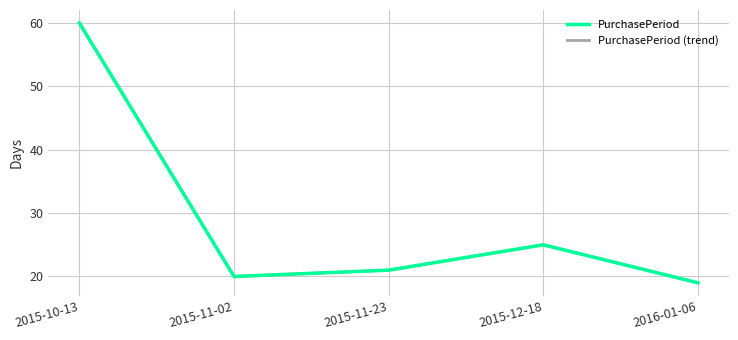

Which series changed the most between 2015-10-13 and 2015-11-02?

PurchasePeriod